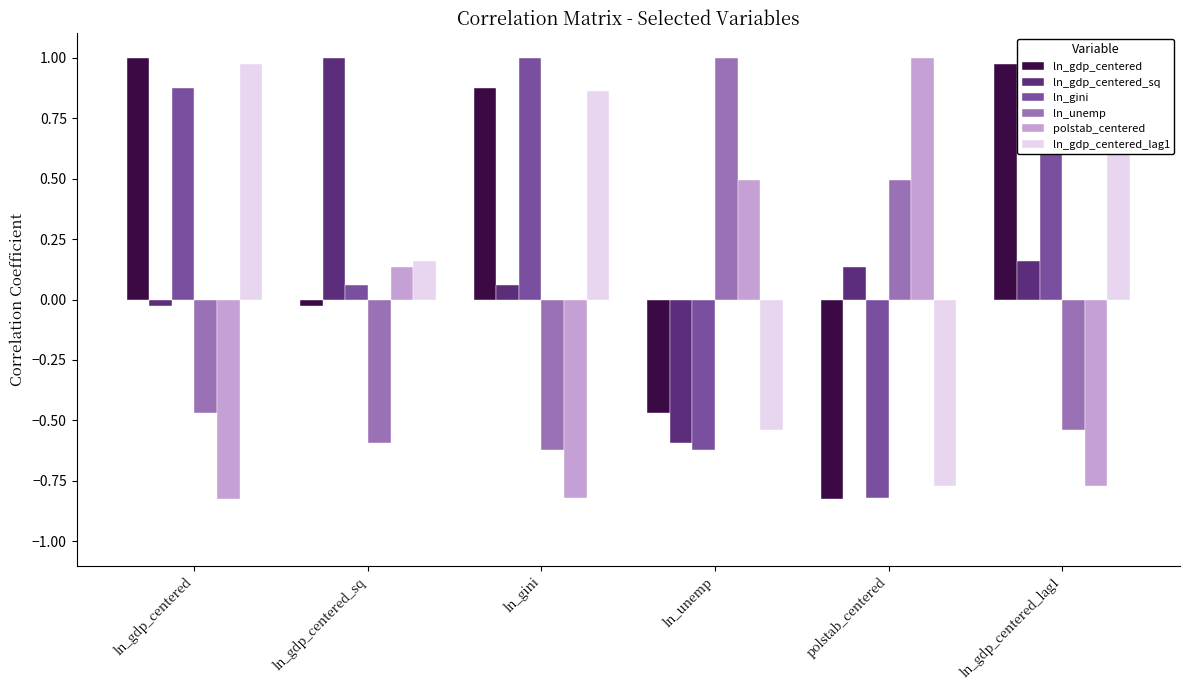

Rank the categories by ln_gdp_centered value from lowest to highest.

polstab_centered, ln_unemp, ln_gdp_centered_sq, ln_gini, ln_gdp_centered_lag1, ln_gdp_centered